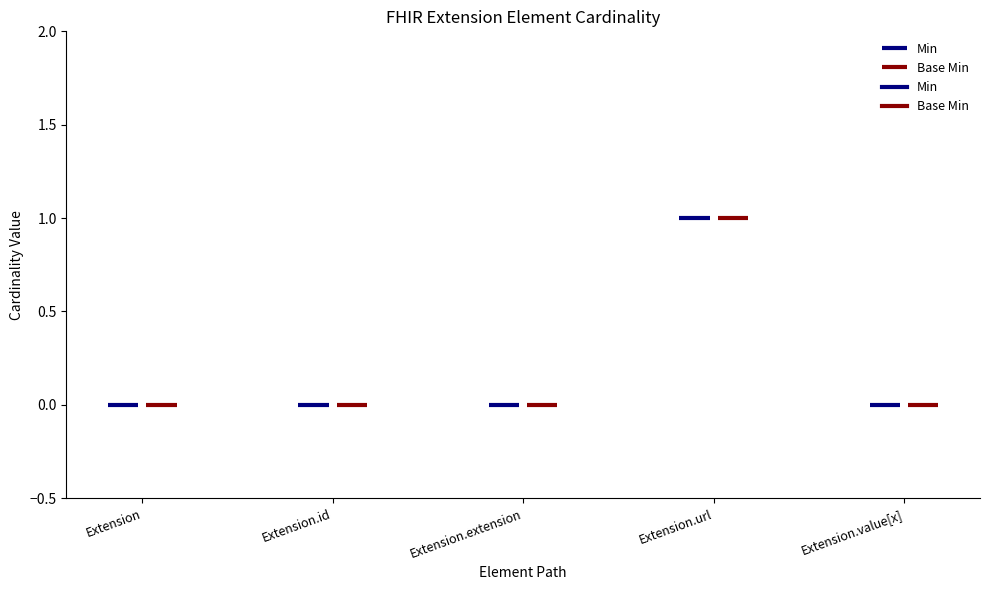

What are all the series names shown in the legend?

Min, Base Min